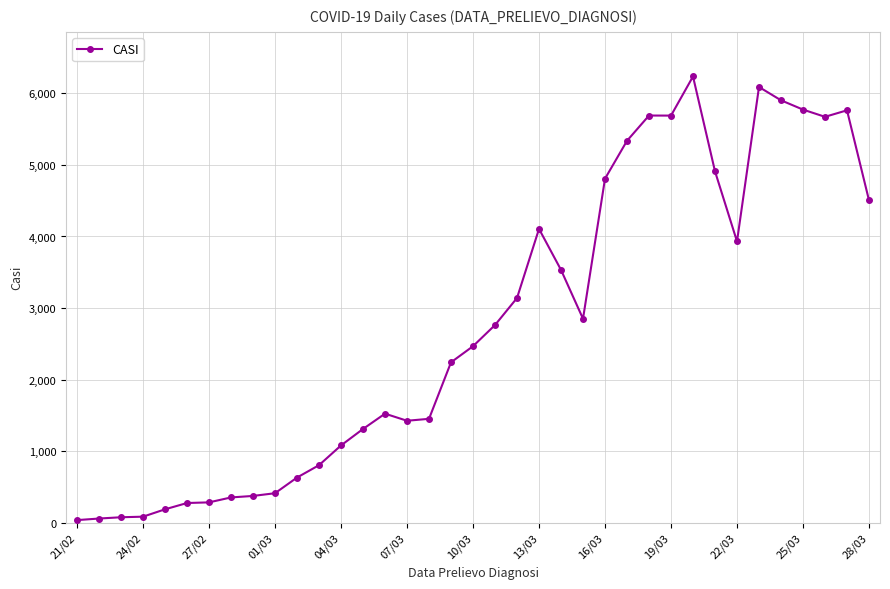

What is the minimum value shown in the chart?

35